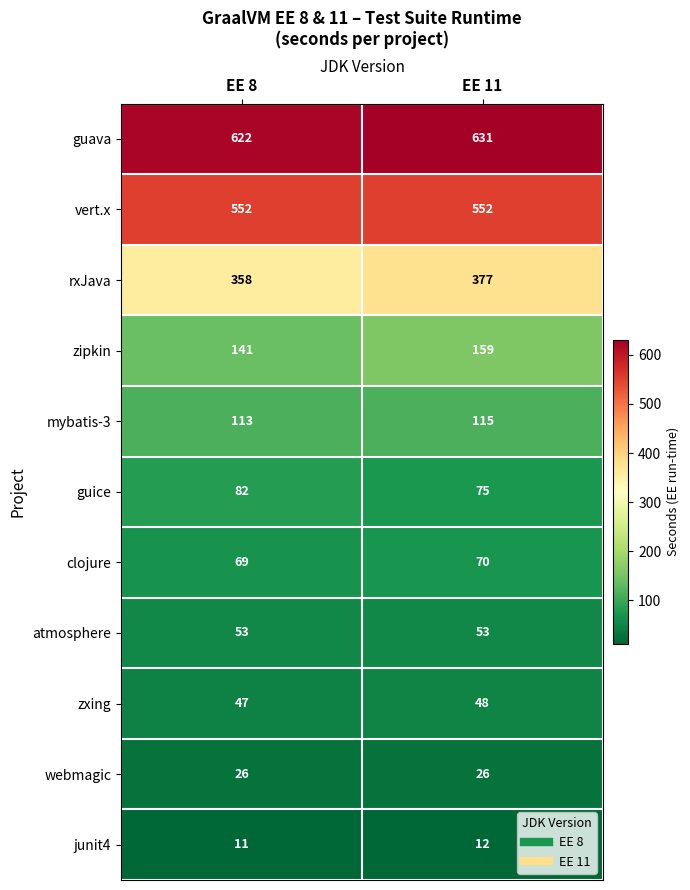

What is the sum of all mybatis-3 values?

228